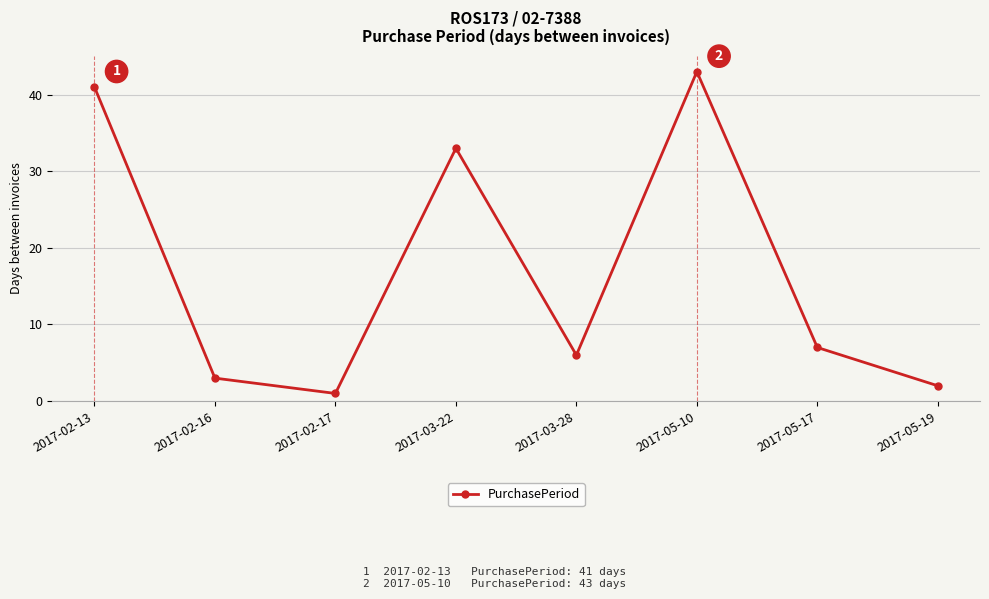

What is the difference between the values at 2017-02-16 and 2017-03-22?

30